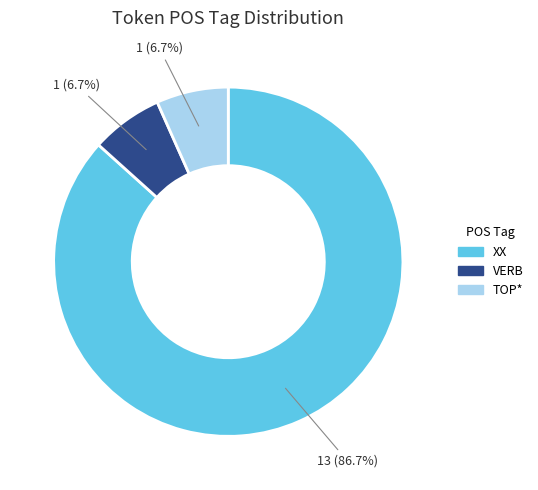

Count the number of slices in the pie.

3